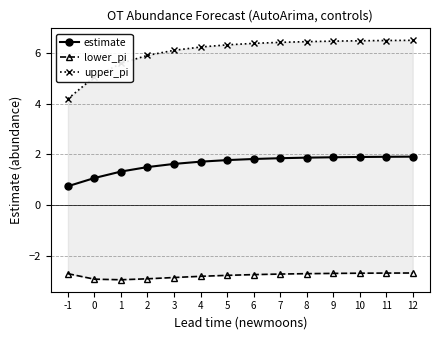

What is the difference between the maximum and minimum values in the upper_pi series?

2.3